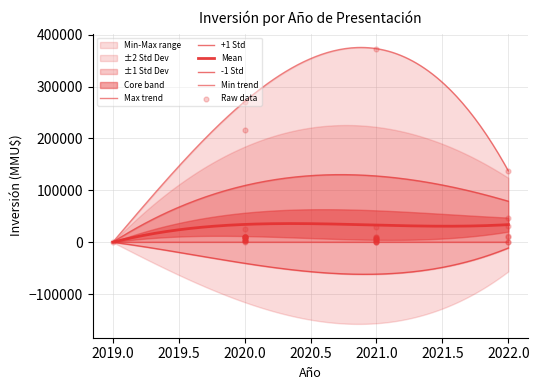

Approximately how many times larger is the value at 2020 compared to 2022?

7.1